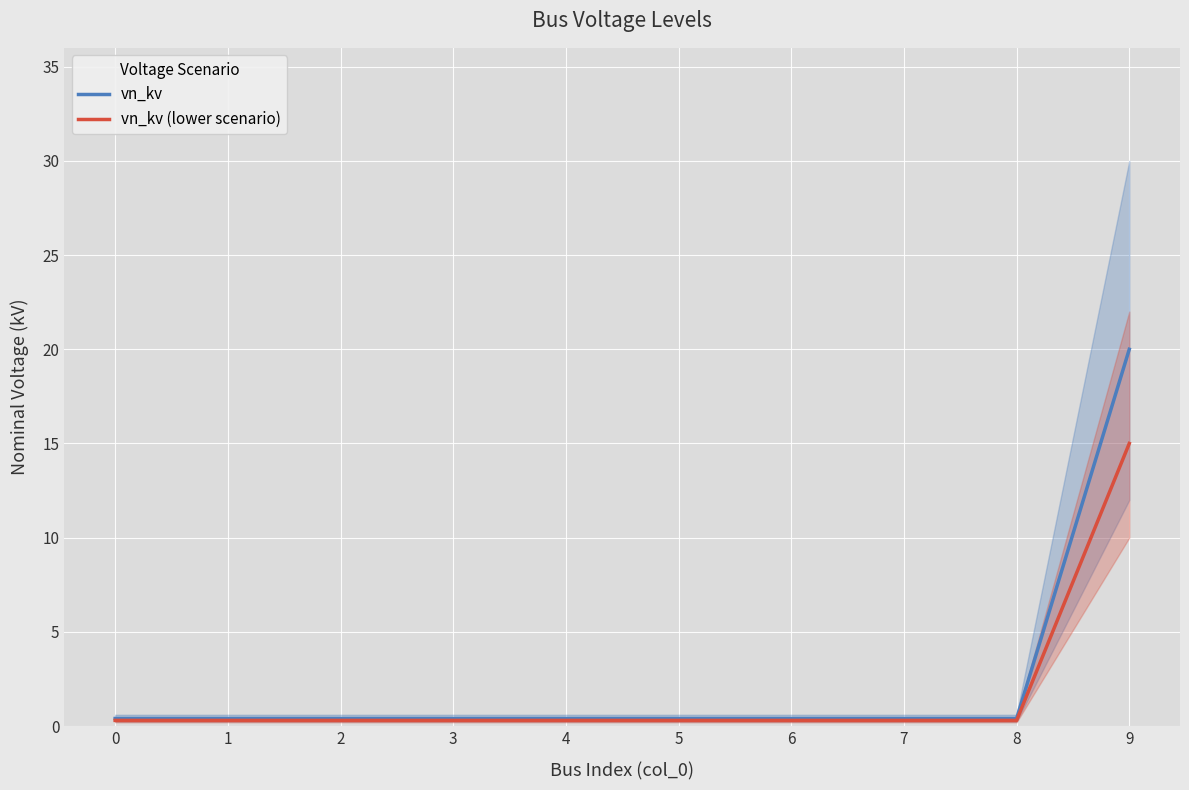

At which category is the sum across all series the highest?

9